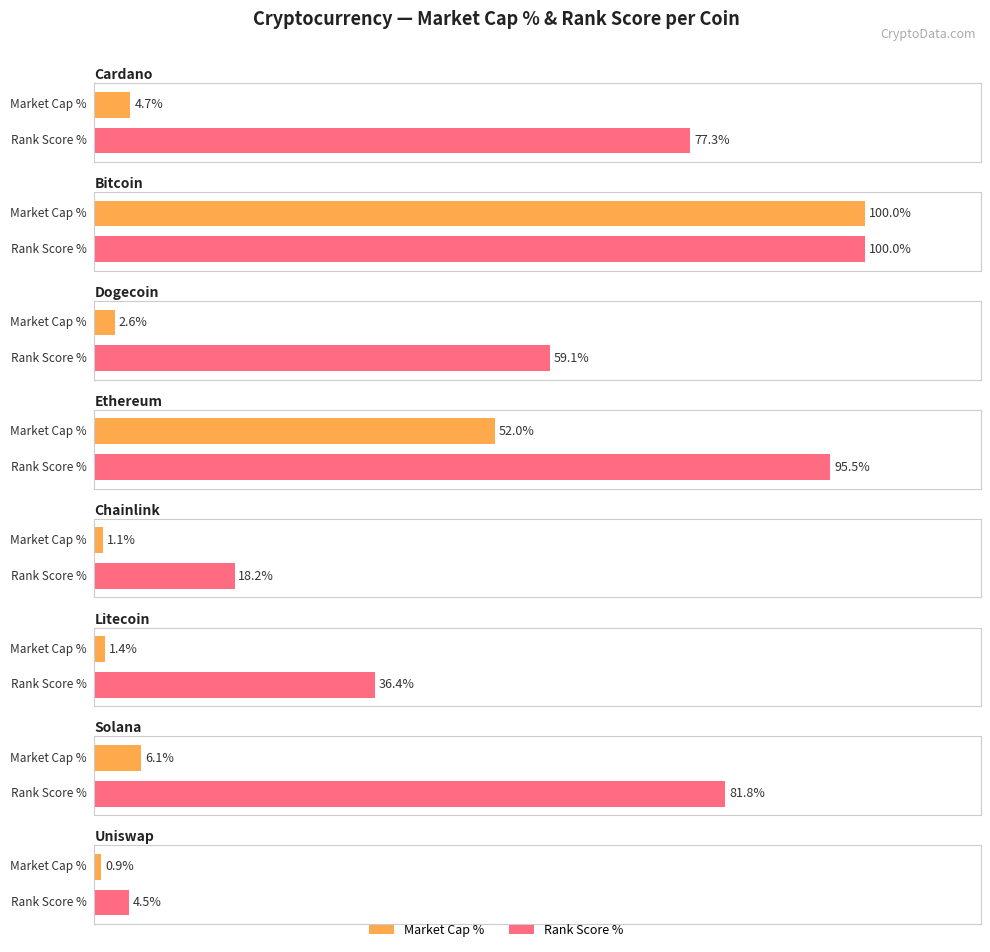

What is the difference between the market_cap_rank values at Bitcoin and Cardano?

5.0